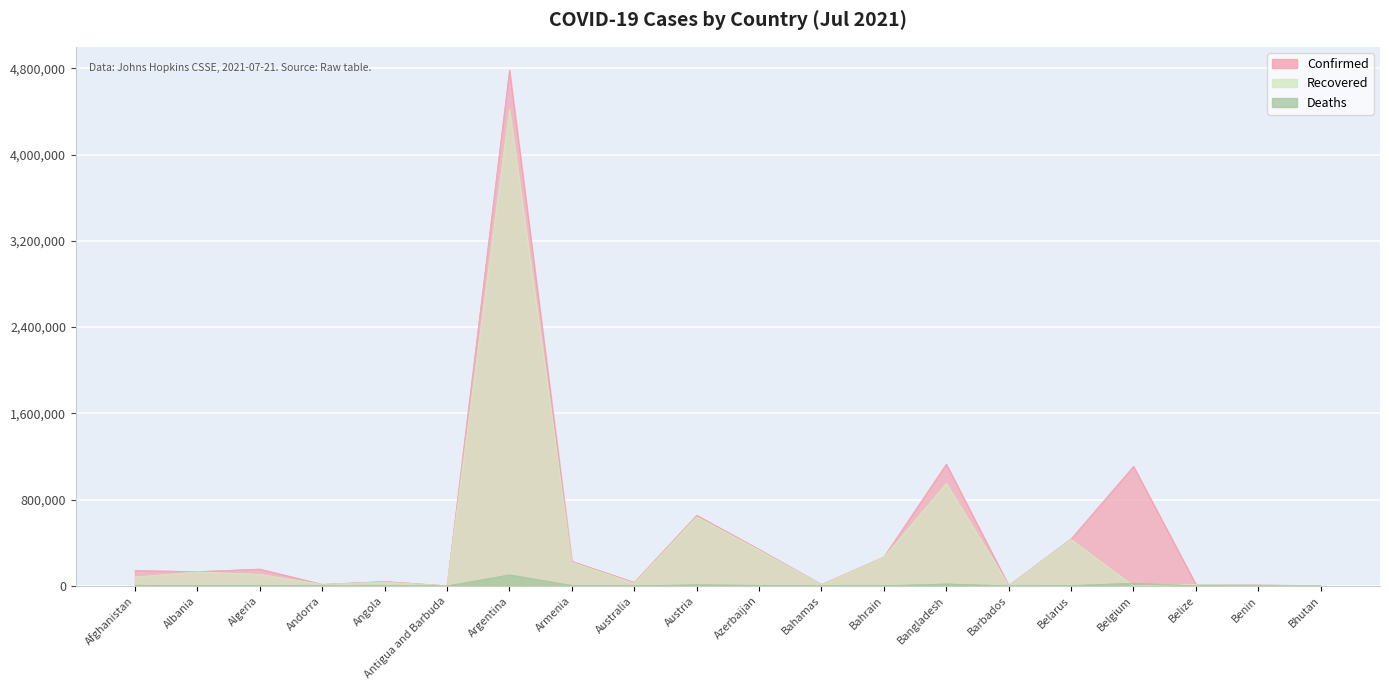

Rank the categories by Confirmed value from lowest to highest.

Antigua and Barbuda, Bhutan, Barbados, Benin, Bahamas, Belize, Andorra, Australia, Angola, Albania, Afghanistan, Algeria, Armenia, Bahrain, Azerbaijan, Belarus, Austria, Belgium, Bangladesh, Argentina